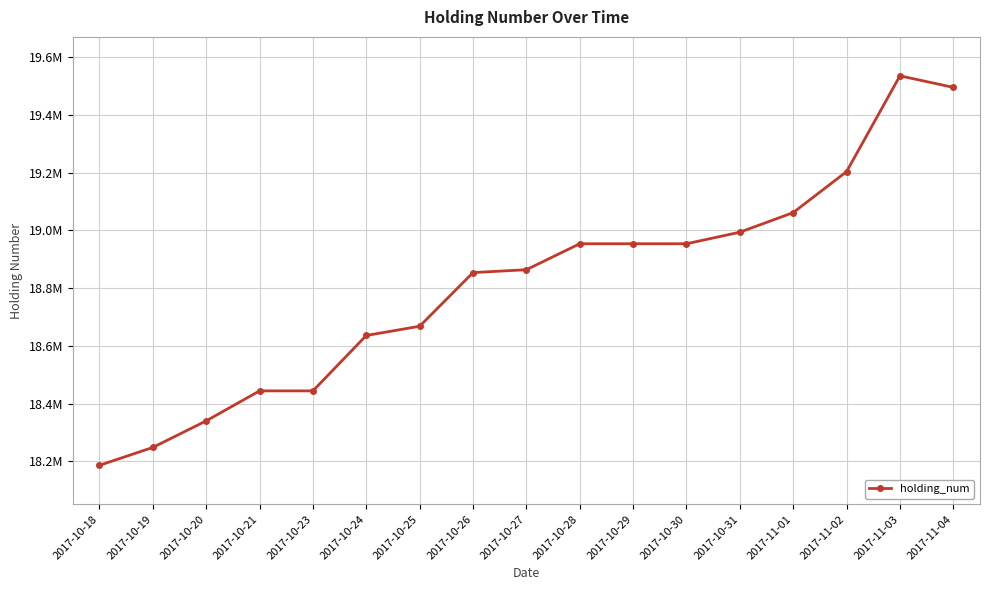

True or false: the data shows 7764738 at 2017-10-21.

False